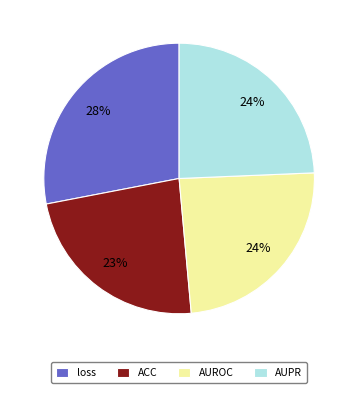

Which slice is the smallest?

ACC